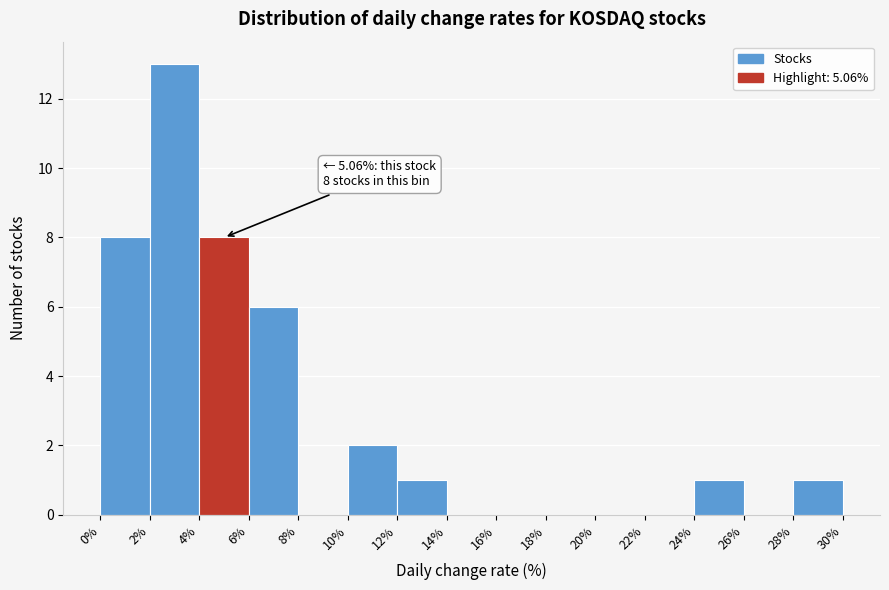

Which range on the x-axis has the tallest bar?

2% to 4%